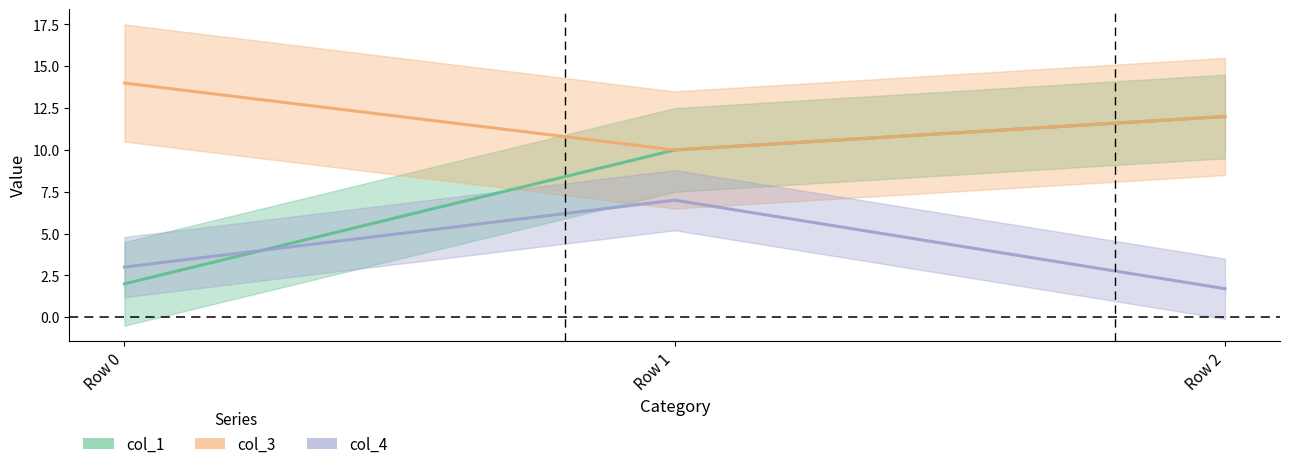

Which category has the lowest value in the col_4 series?

Row 2